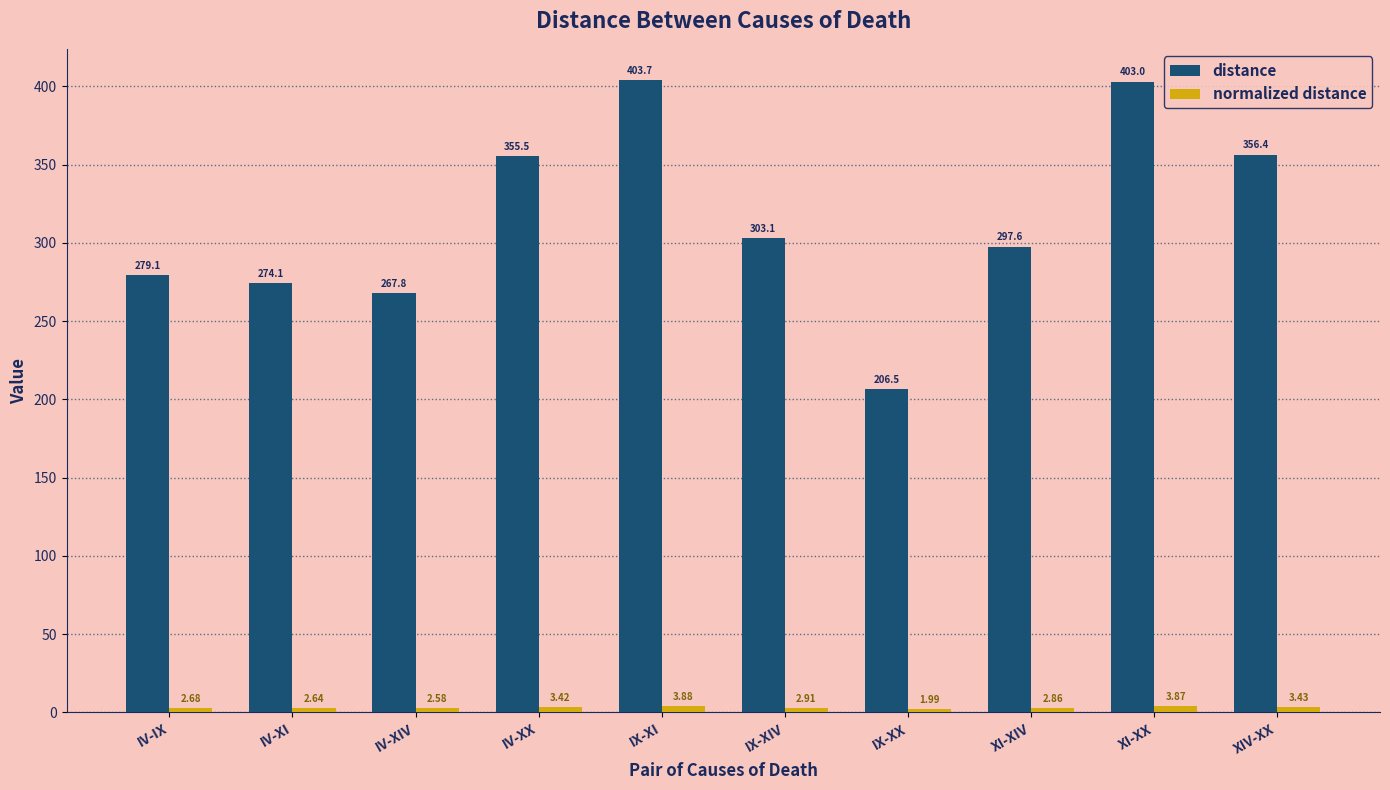

How many categories are shown in the chart?

10